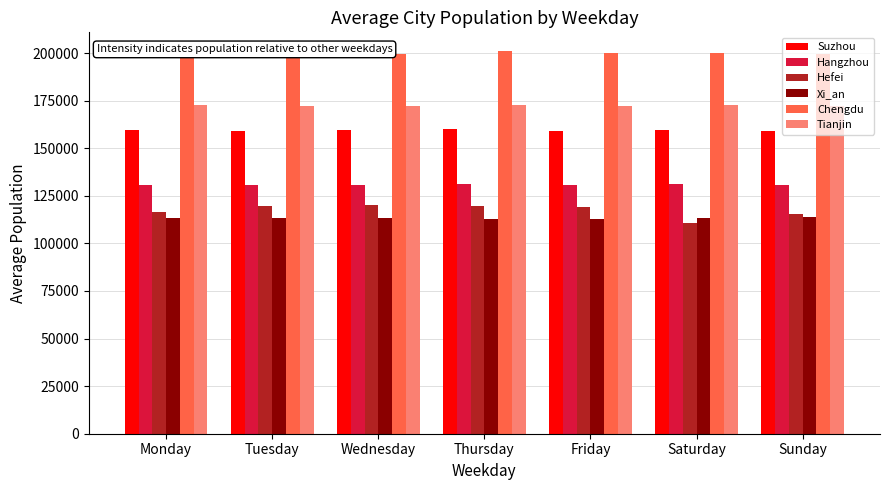

The Hangzhou series shows 130740.6 at Sunday. True or false?

True